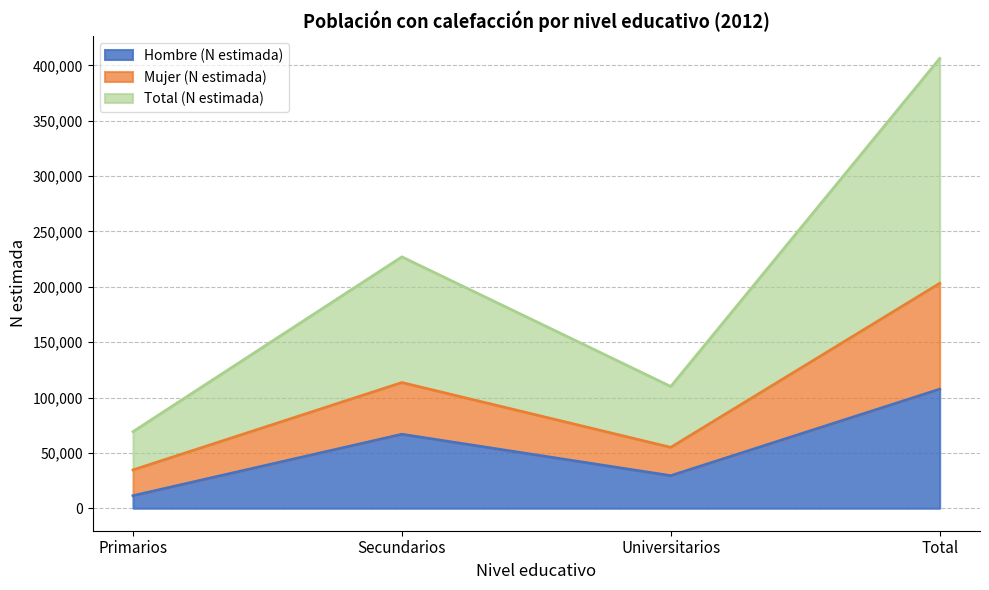

True or false: Hombre (N estimada) has a value of 45493 at Universitarios.

False